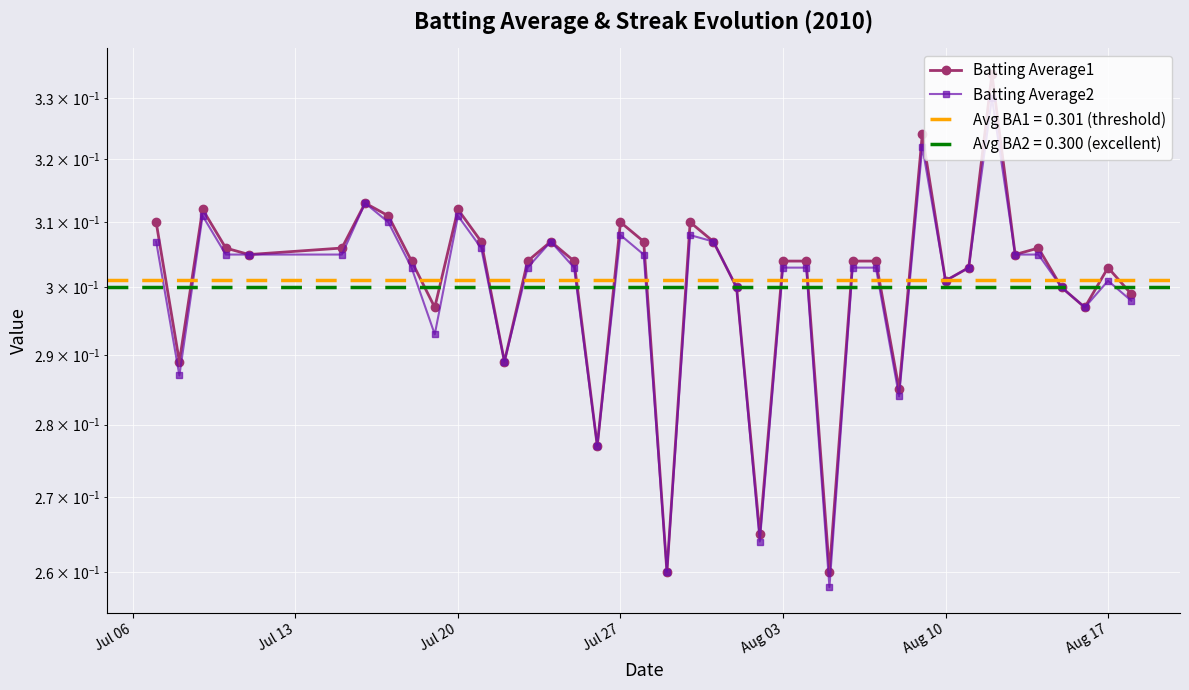

Count the Batting Average1 values in the range 0 to 1.

40